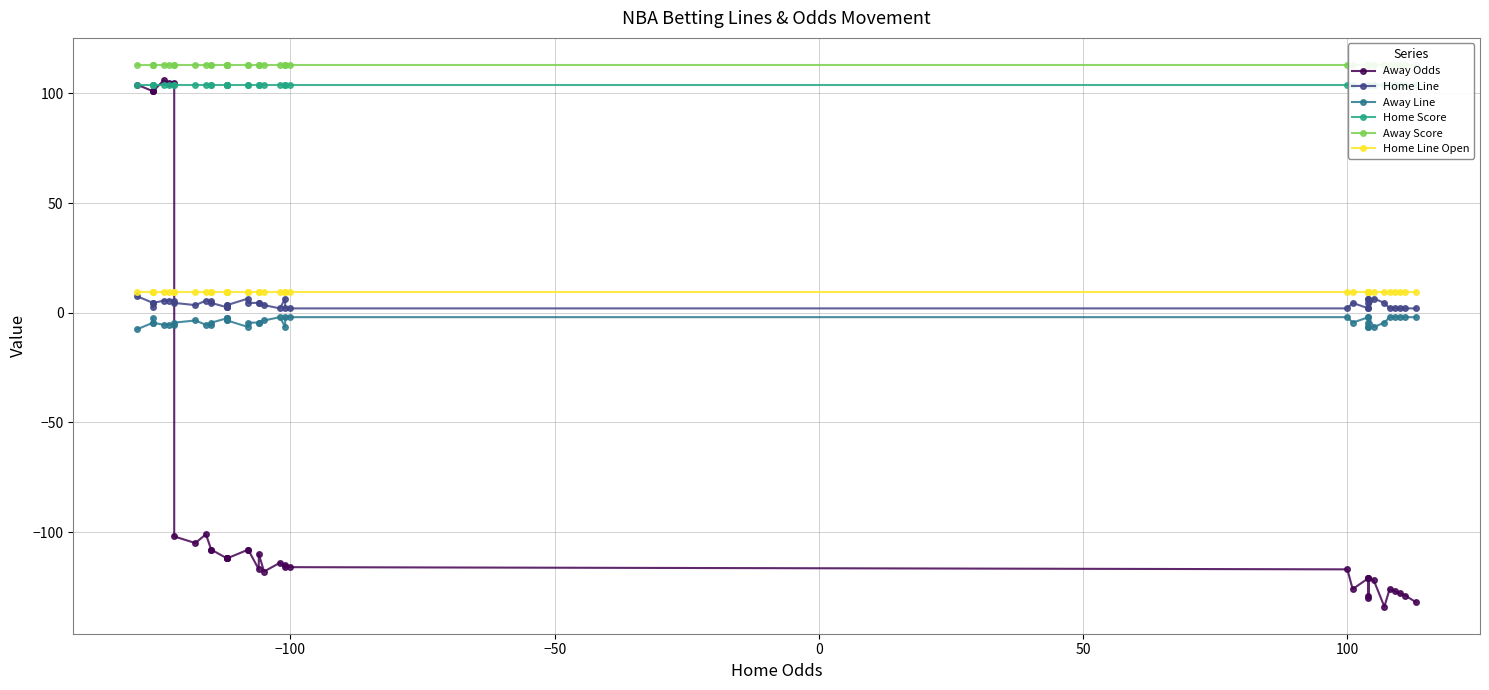

How many lines are shown in the chart?

6